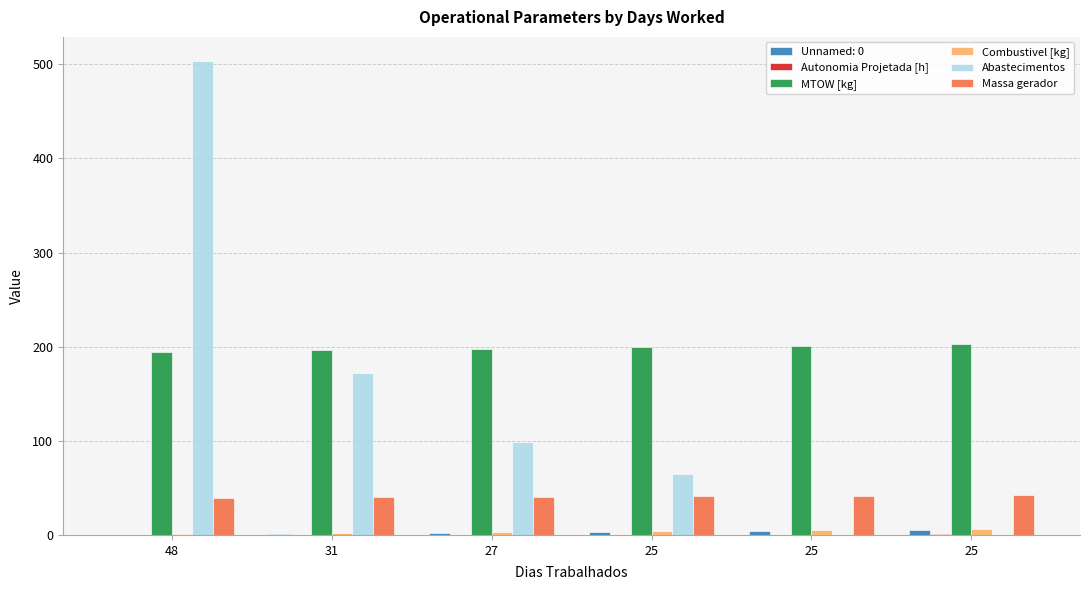

How many groups of bars are there?

6